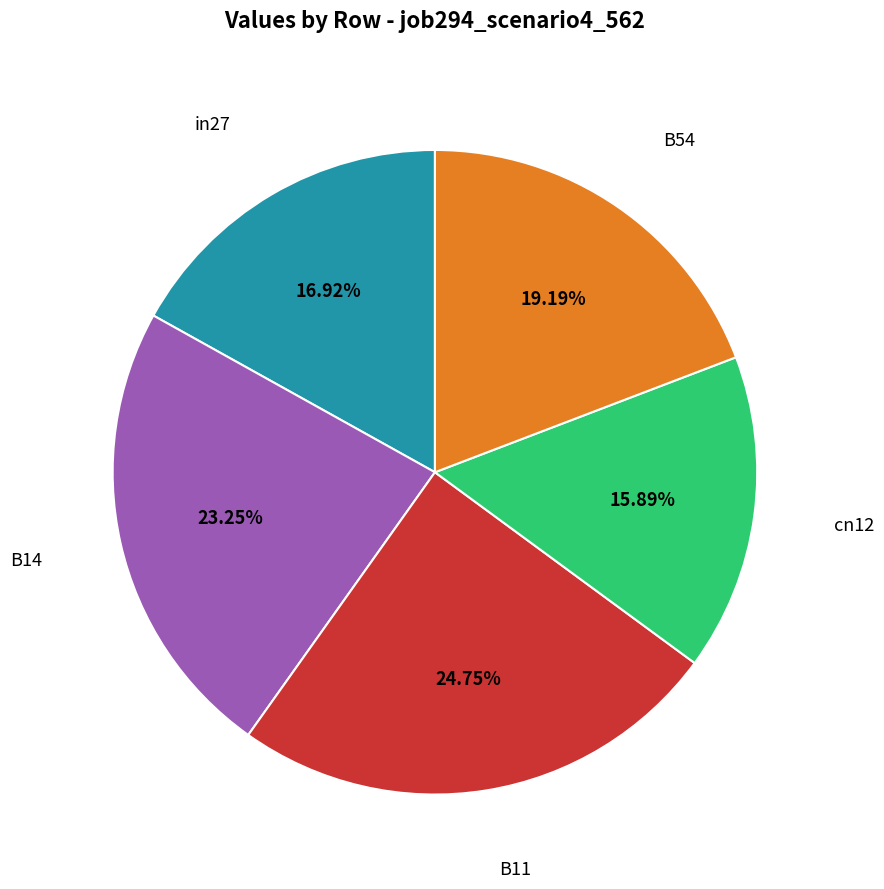

Which category has the biggest portion of the pie?

B11